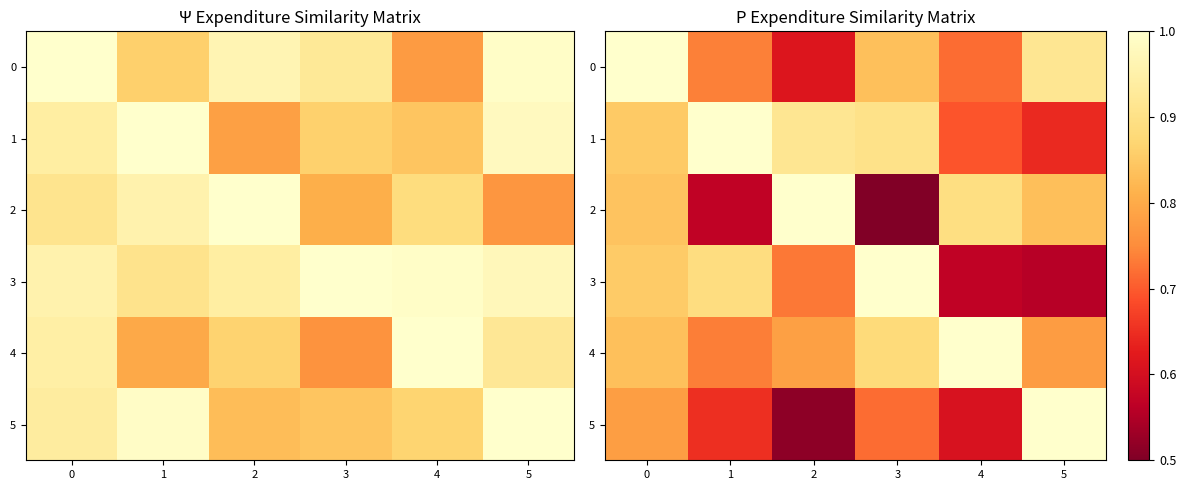

Count the 5 values in the range 0 to 1.

6